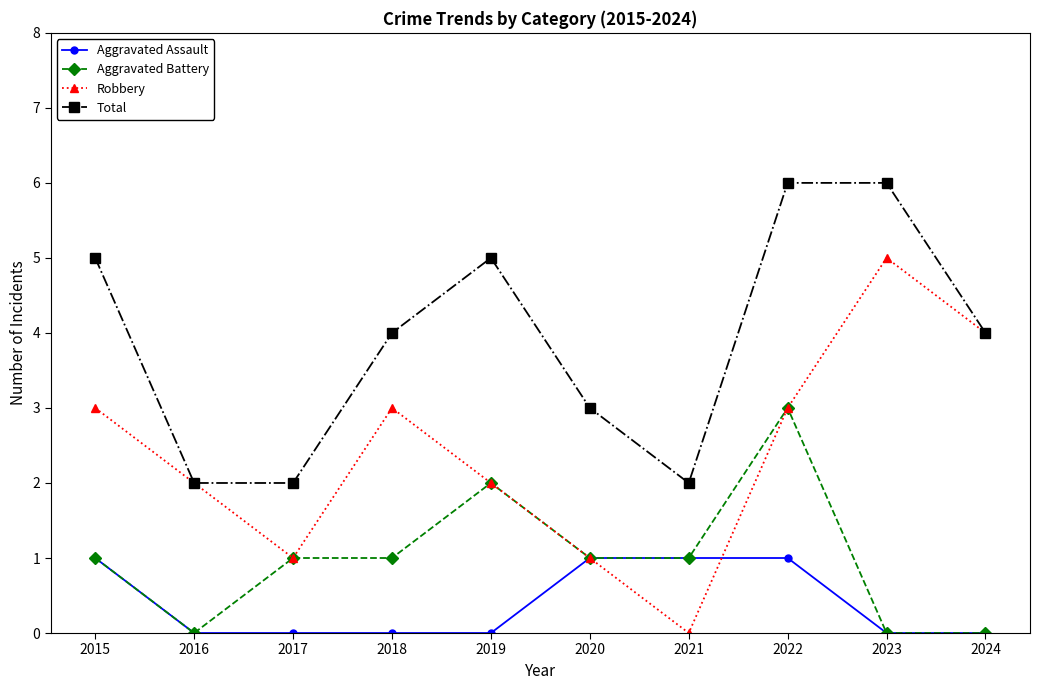

True or false: Aggravated Battery and Total cross at least once.

False